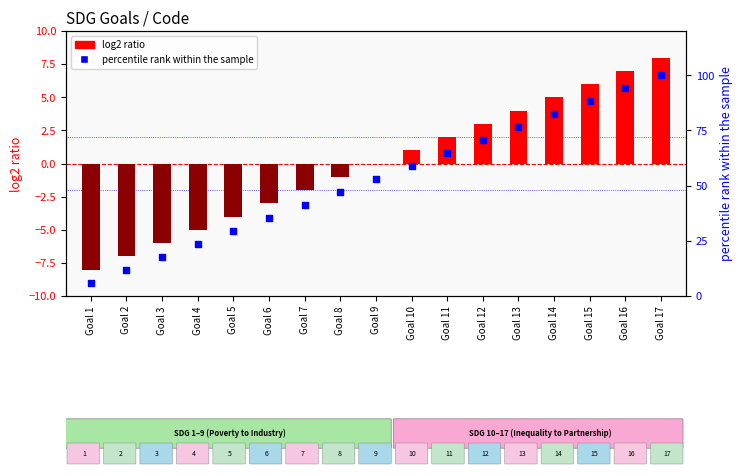

At how many categories does at least one series exceed 15?

15